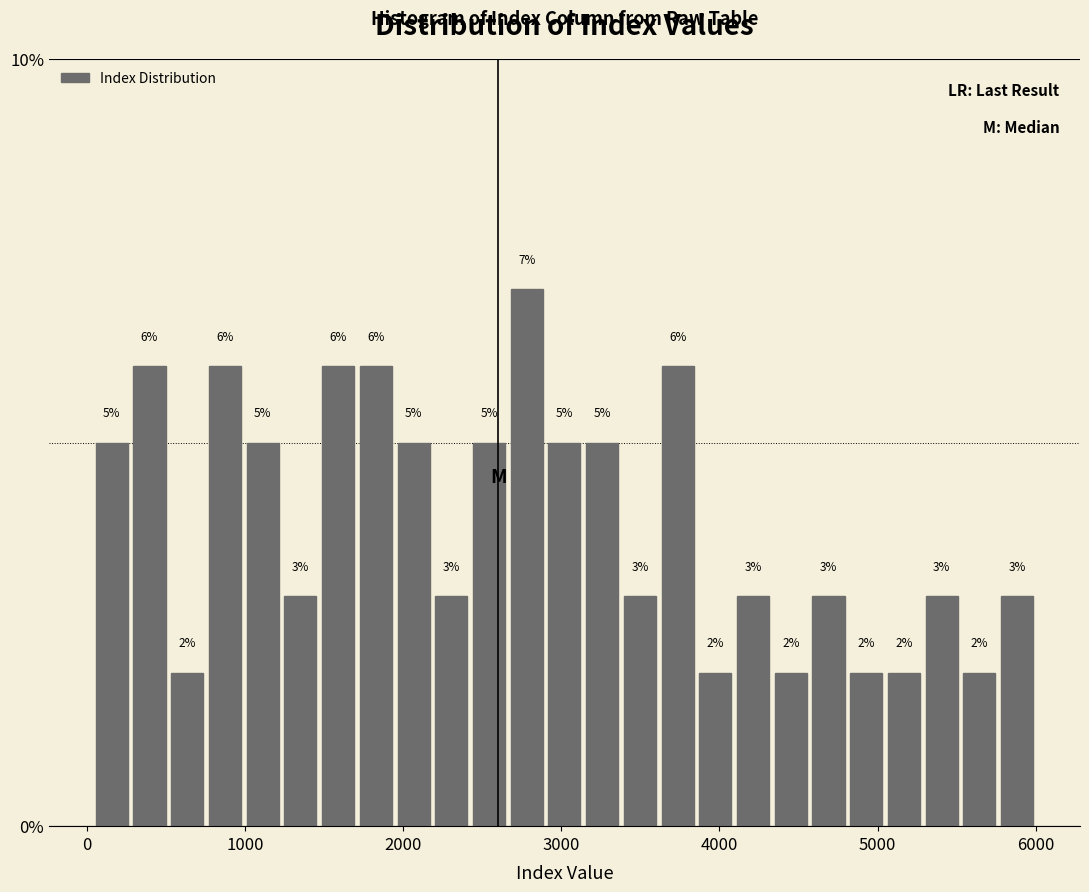

Around what value on the x-axis is the tallest bar? Give the approximate position of its centre, as read against the axis.

2800